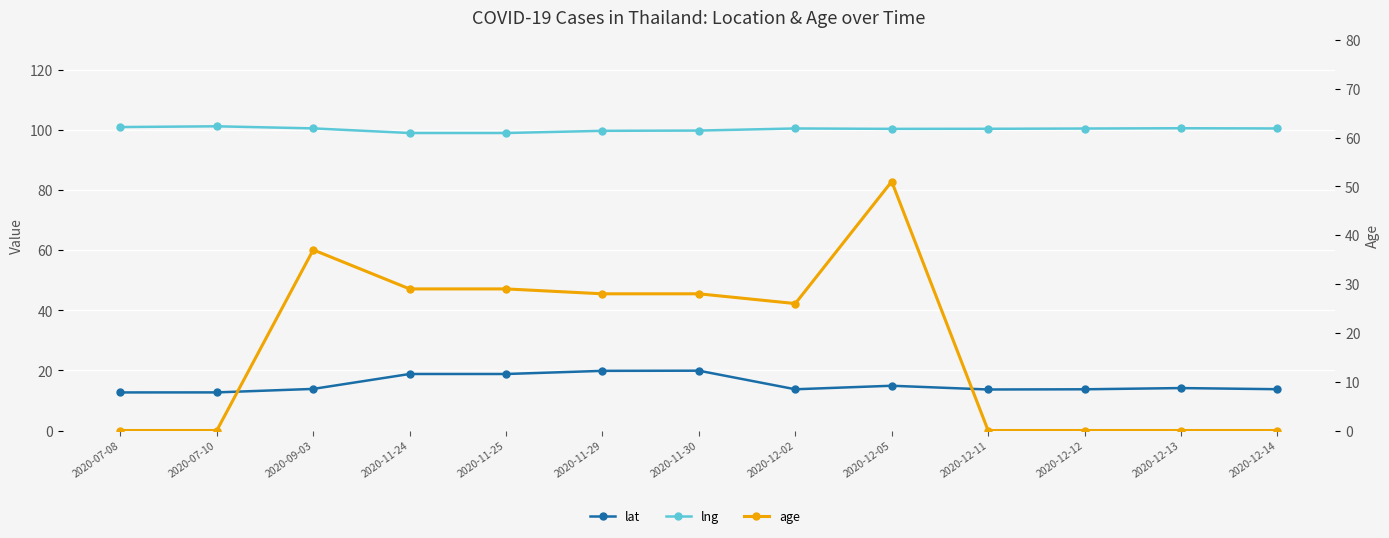

At 2020-12-05, list the series in order from largest to smallest.

lng, age, lat